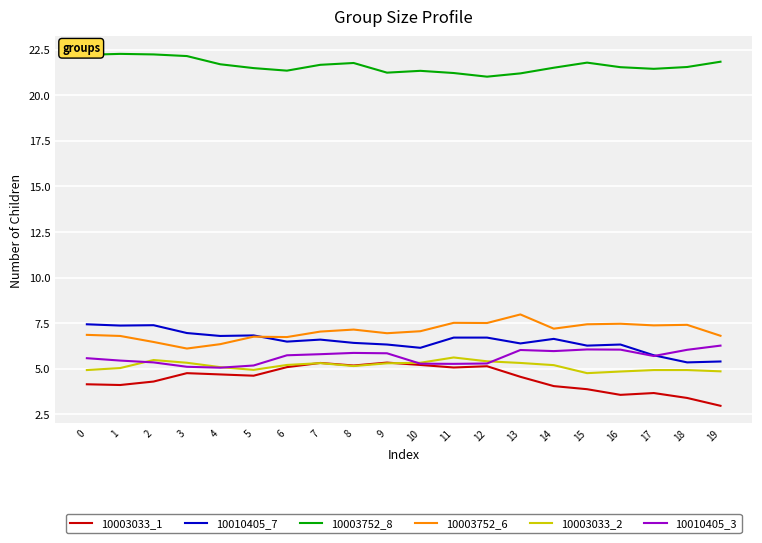

Is it true that 10010405_3 equals 6.1 at 15?

True